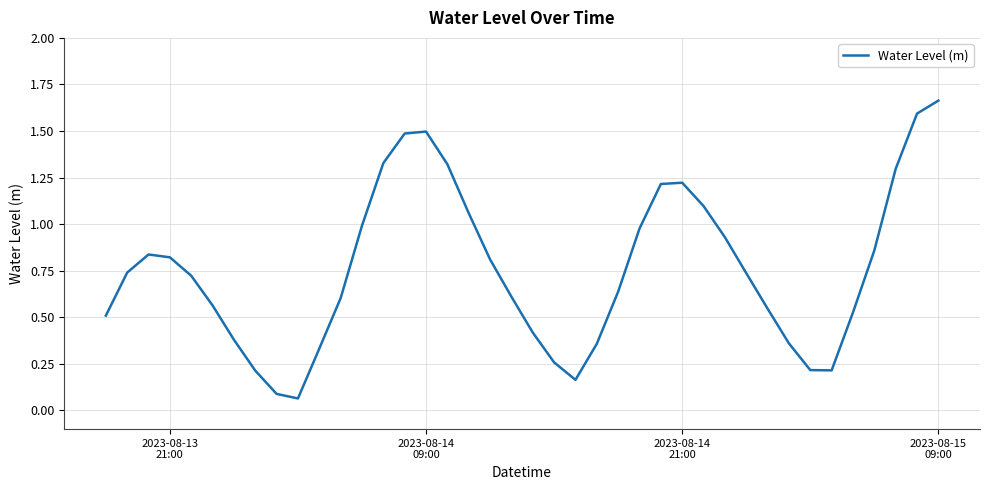

What is the difference between the maximum and minimum values?

1.6